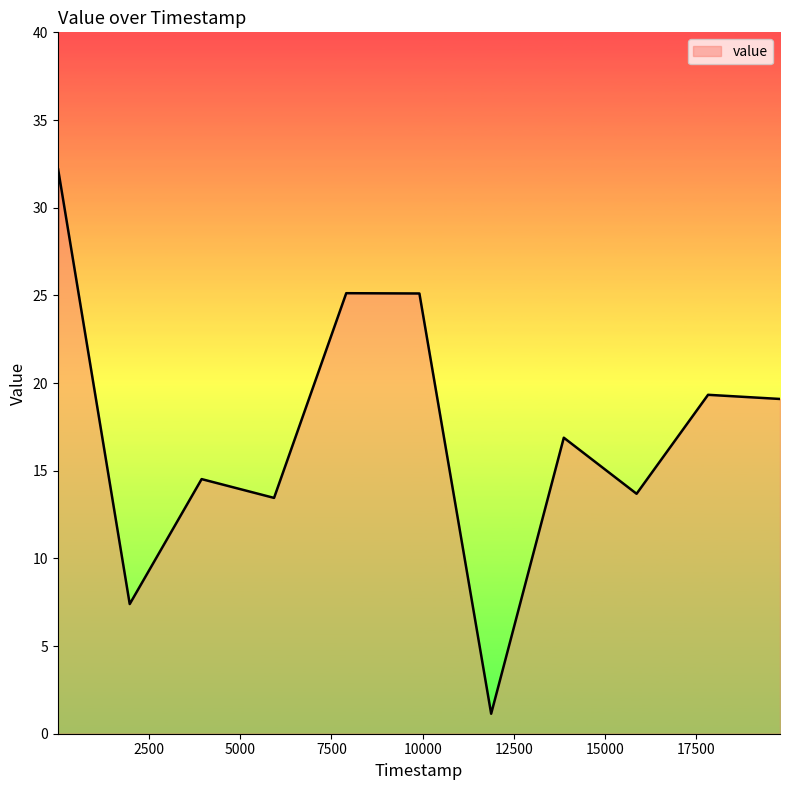

What is the minimum value shown in the chart?

1.1